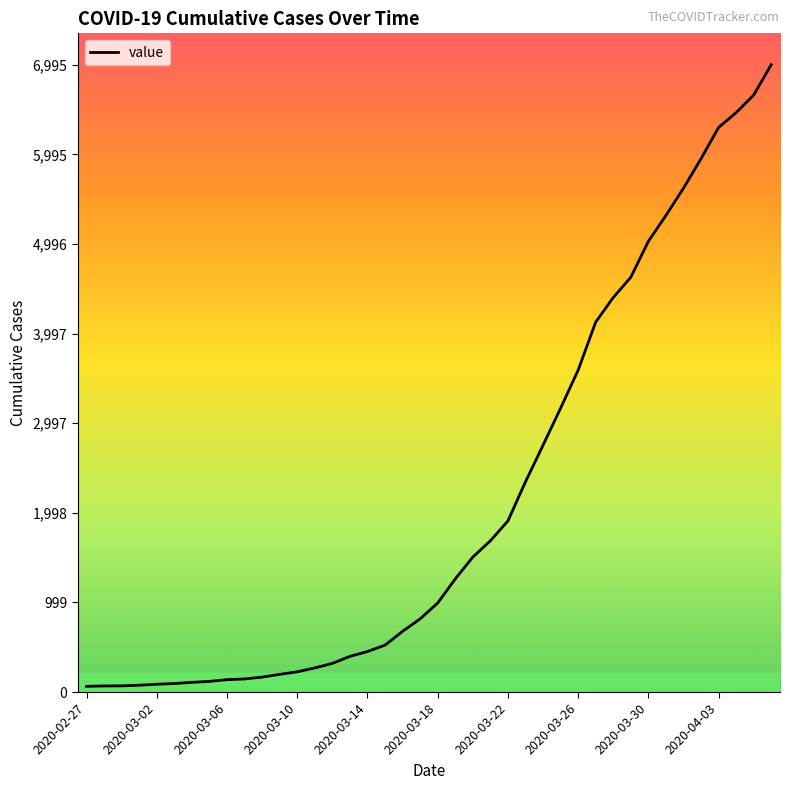

What is the maximum value shown in the chart?

6995